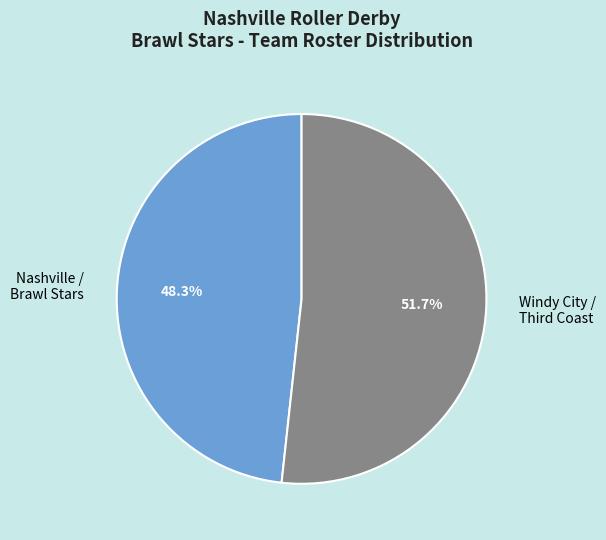

Rank the categories by value from lowest to highest.

Nashville / Brawl Stars, Windy City / Third Coast